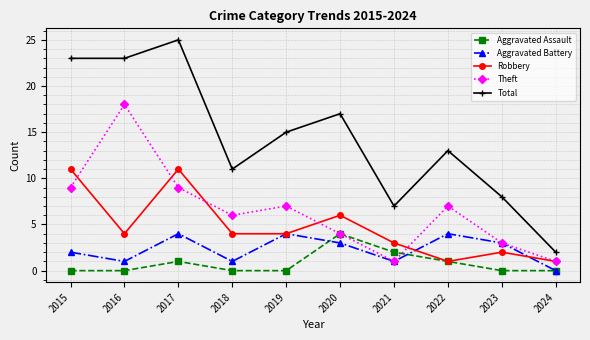

True or false: Aggravated Battery and Total intersect in this chart.

False